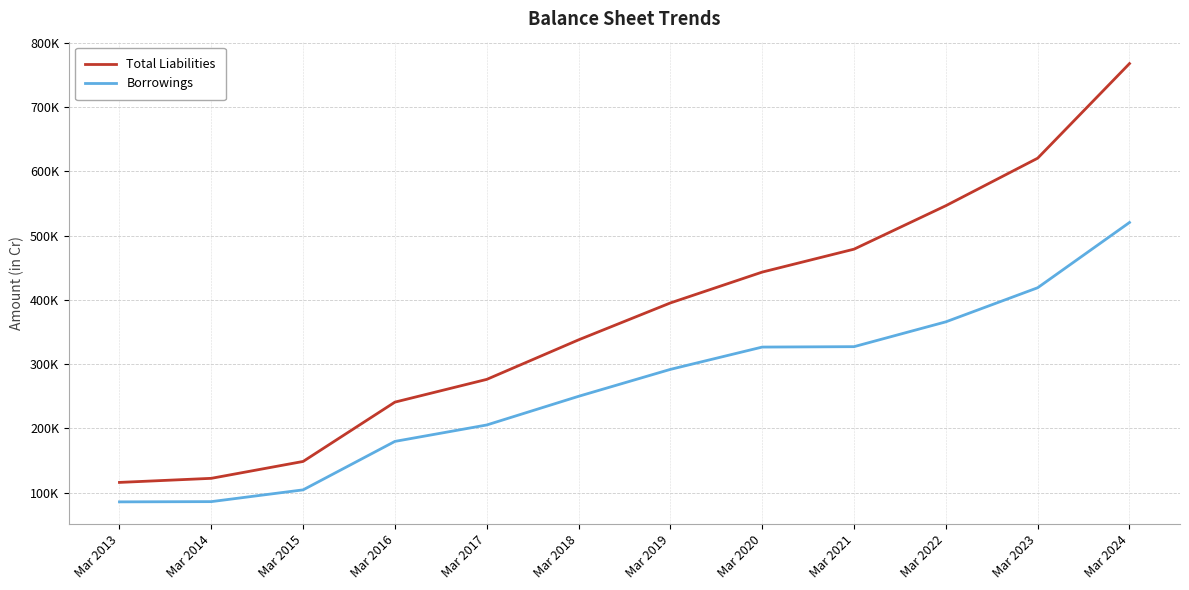

Is this an area chart (filled region under the line)?

No